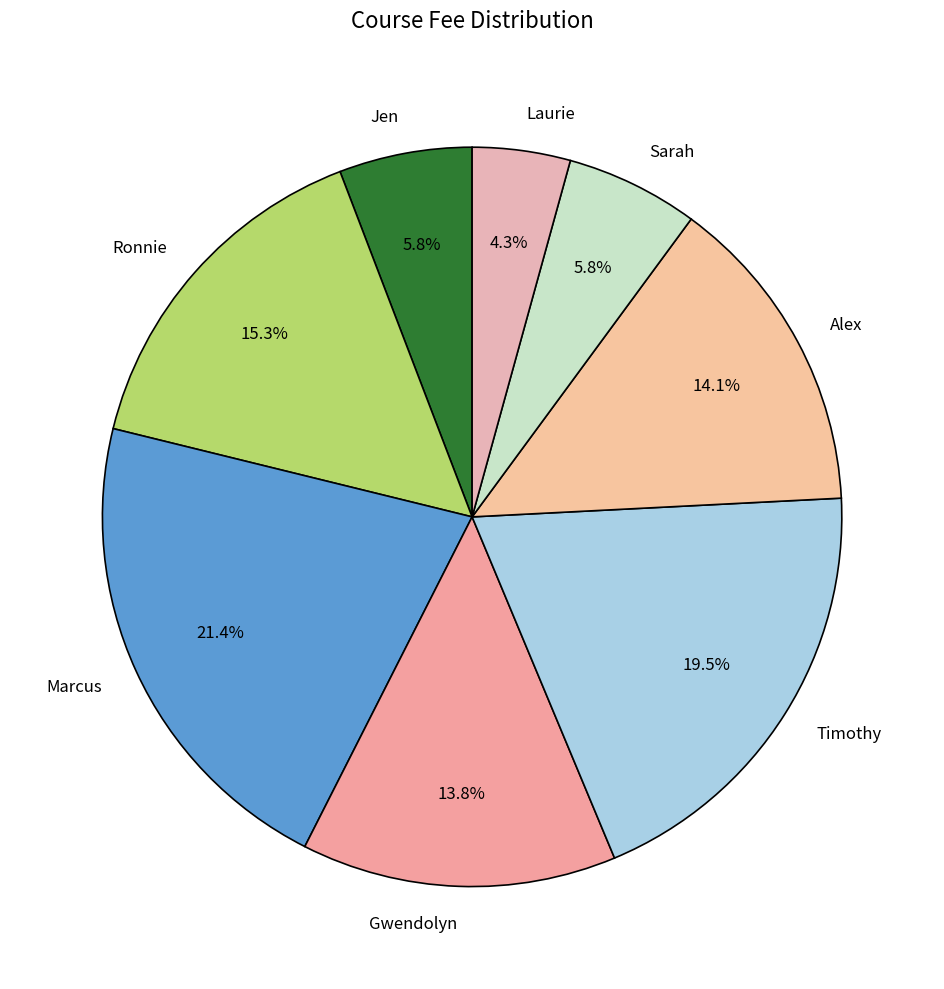

What is the smallest slice in the pie chart?

Laurie